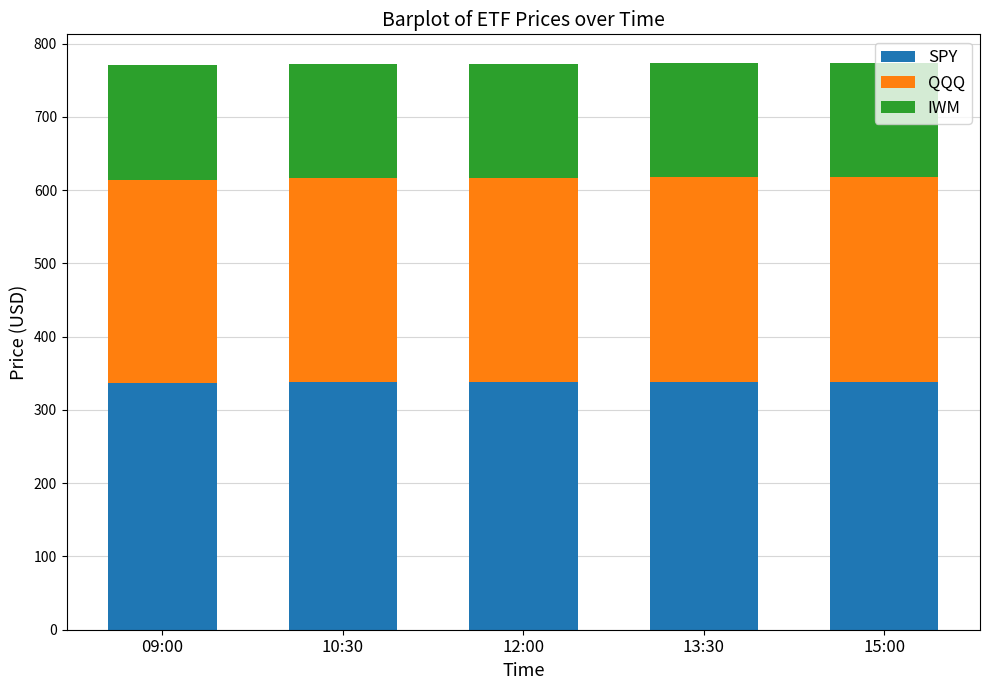

What is the highest value of the SPY series?

338.3